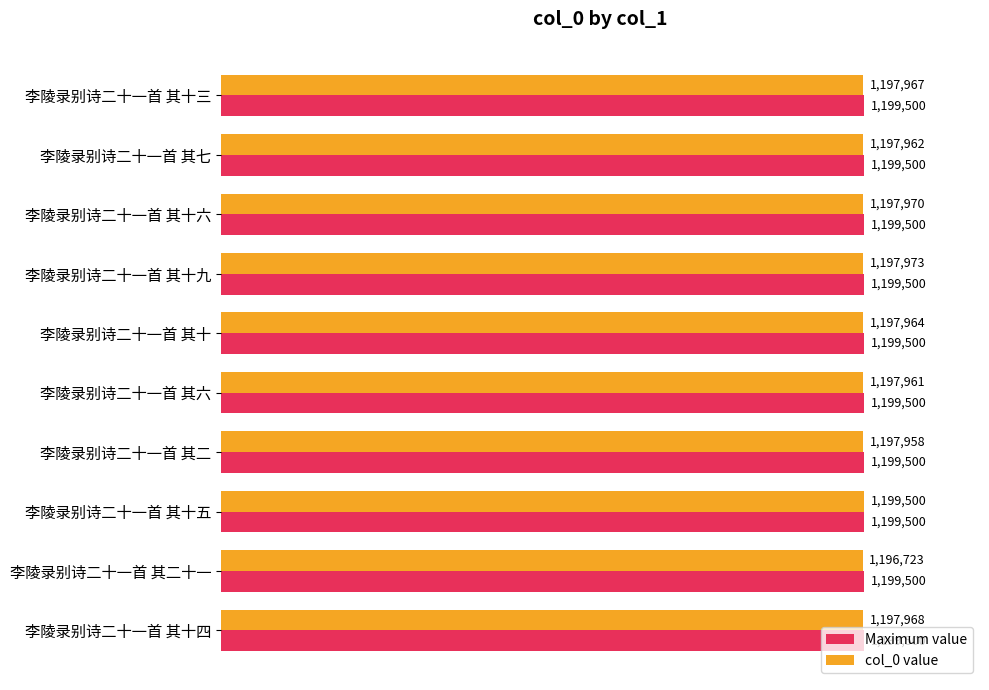

Rank the series by their average value, from highest to lowest.

Maximum value, col_0 value